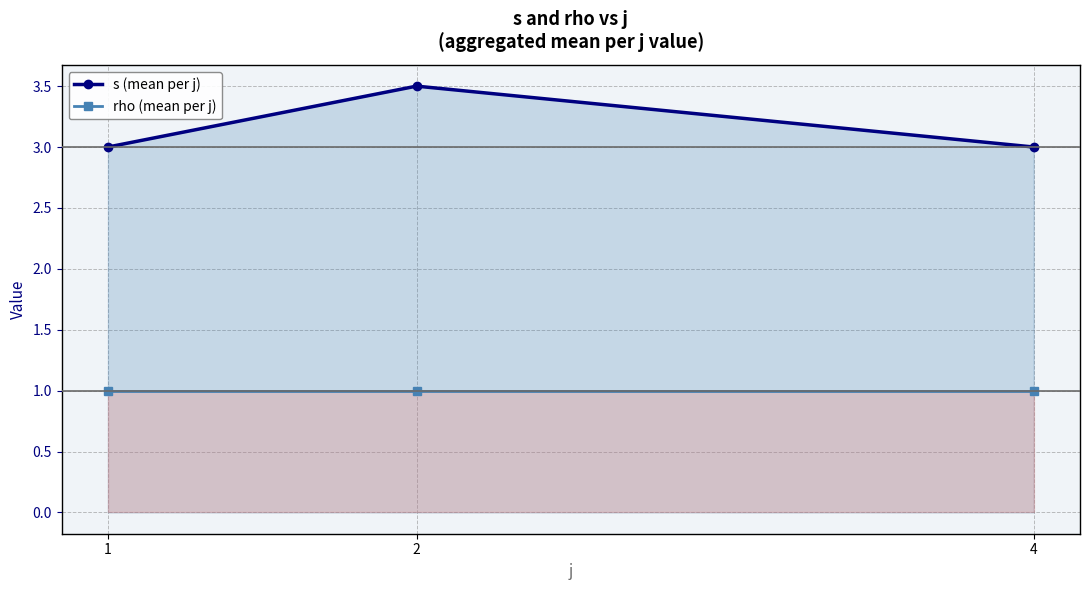

What is the sum of the s (mean per j) values at 1 and 2?

6.5